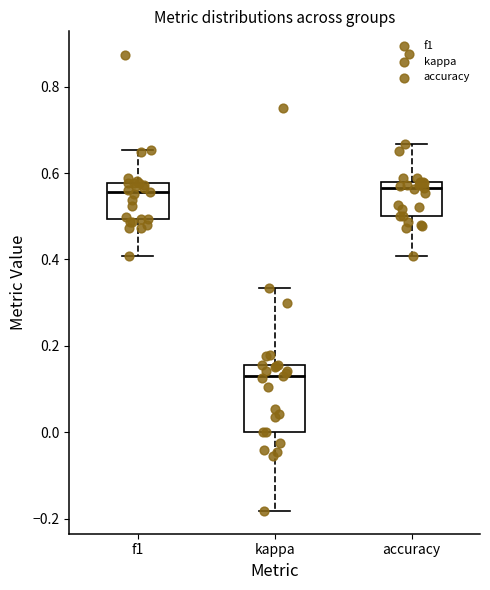

Reading left to right, transcribe this box plot: for each box, give where its median line is, the range the box spans, and where its two whiskers end, as read against the y-axis. The values are not printed on the chart, so give them approximately, as read against the axis.

f1: median 0.56, box 0.50 to 0.58, whiskers 0.40 to 0.66
kappa: median 0.14, box 0.00 to 0.16, whiskers -0.18 to 0.34
accuracy: median 0.56, box 0.50 to 0.58, whiskers 0.40 to 0.66